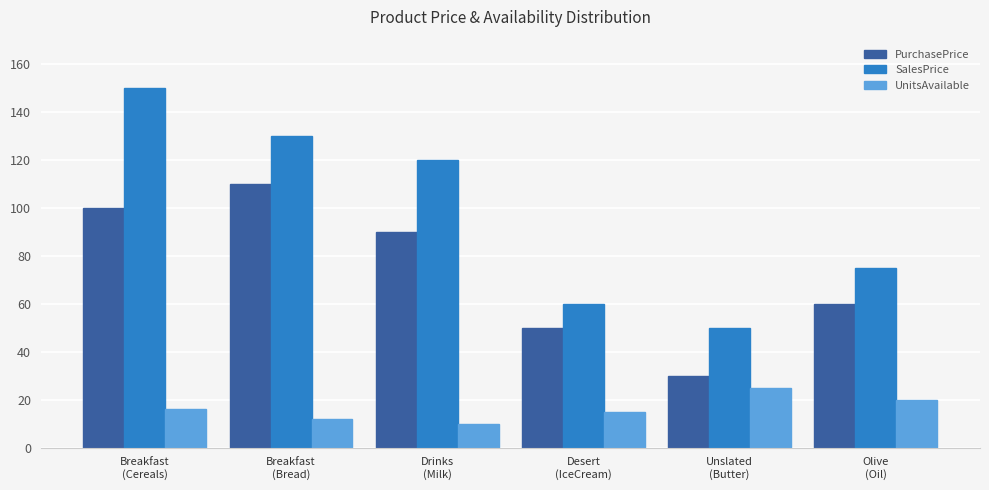

Reading left to right, transcribe all the data shown in this chart.

PurchasePrice: 100	110	90	50	30	60
SalesPrice: 150	130	120	60	50	75
UnitsAvailable: 16	12	10	15	25	20